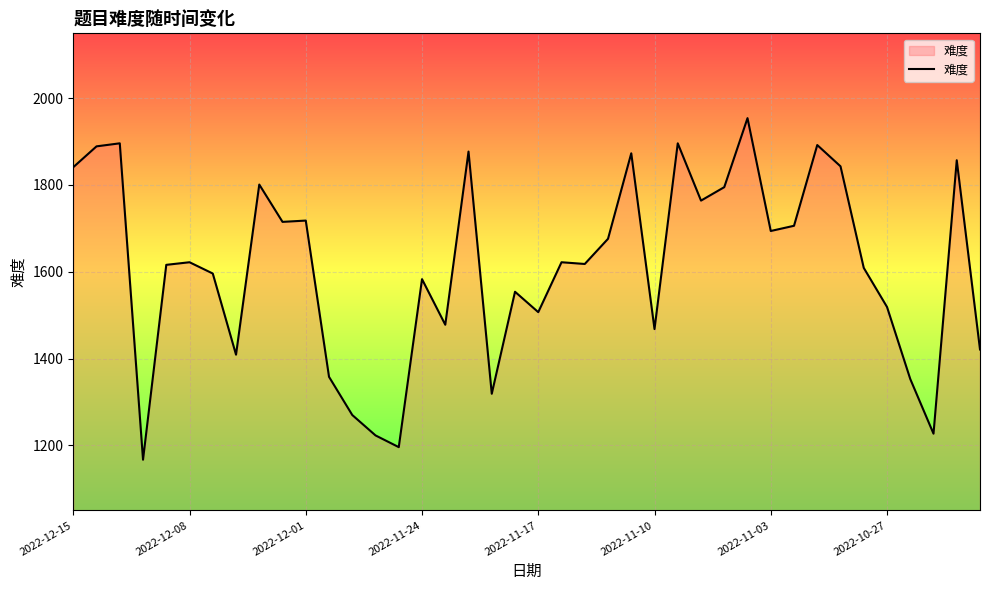

What is the difference between the maximum and minimum values?

787